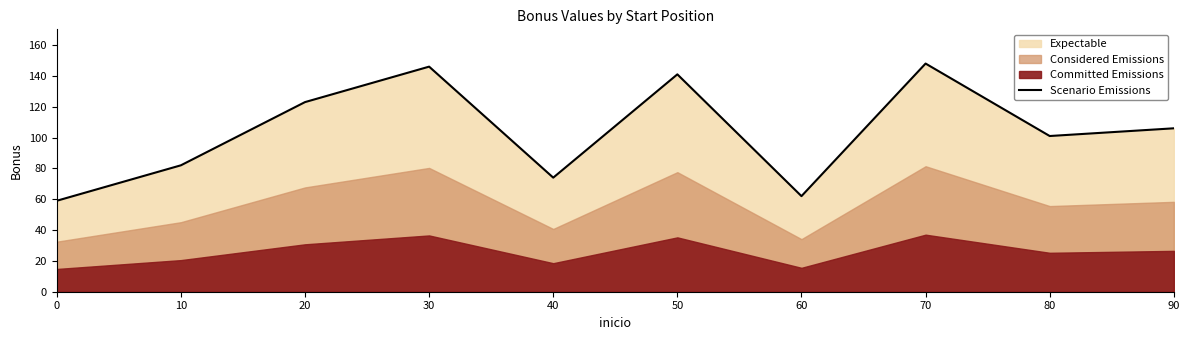

What value does the data have at 60, to the nearest 10?

60